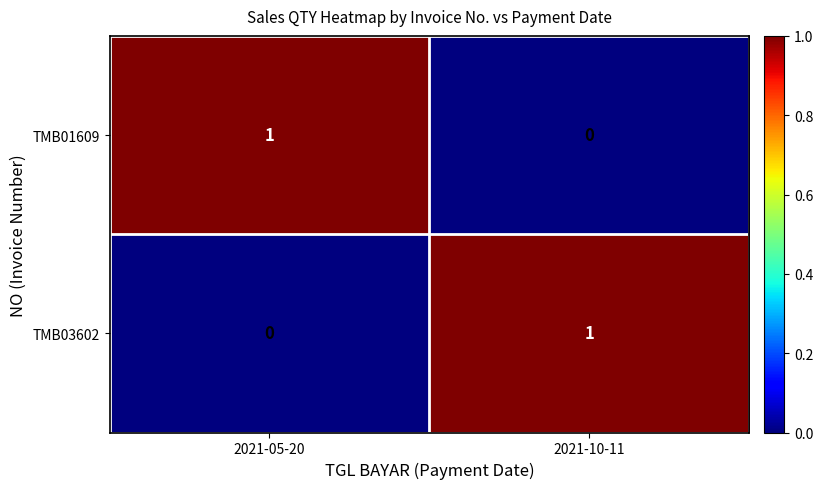

How many series are shown in this chart?

2